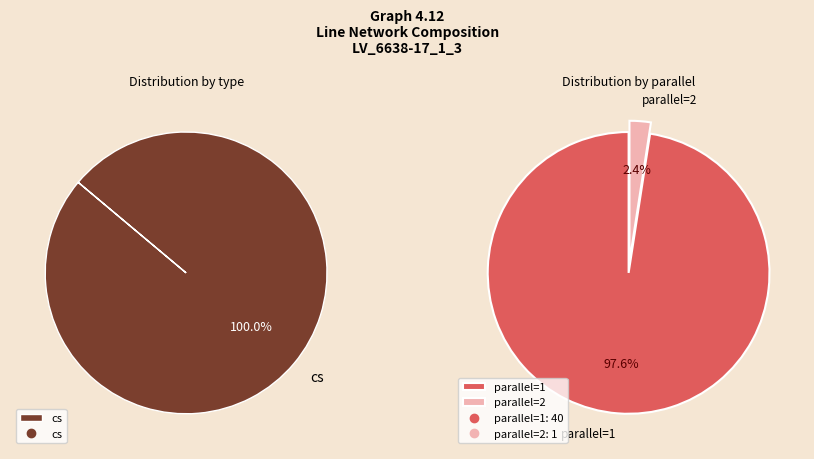

Which category has the biggest portion of the pie?

1